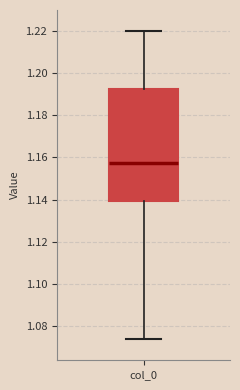

Read this box plot against the y-axis: the position of the median line, the range covered by the box, and the ends of both whiskers. The values are not printed on the chart, so give them approximately, as read against the axis.

median 1.158, box 1.140 to 1.192, whiskers 1.074 to 1.220